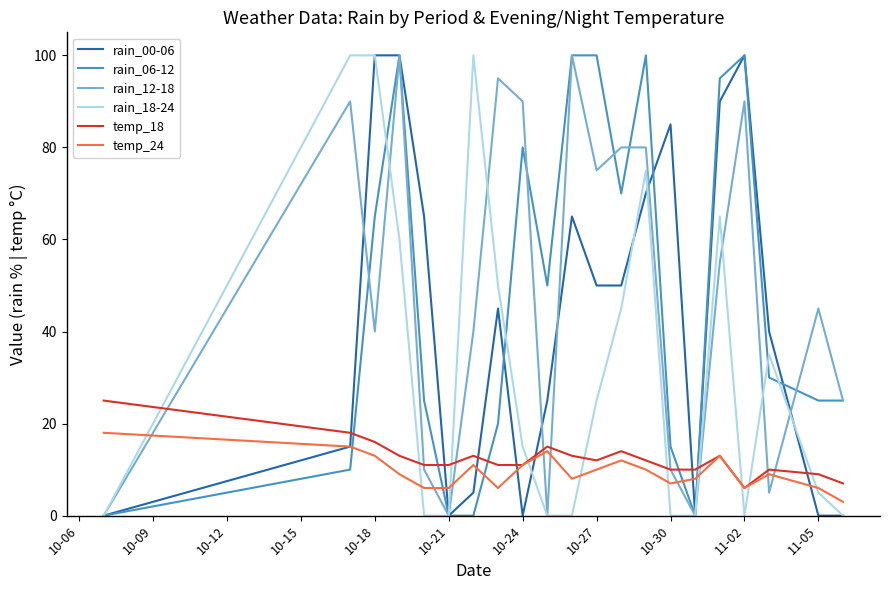

What is the maximum value shown in the chart?

100